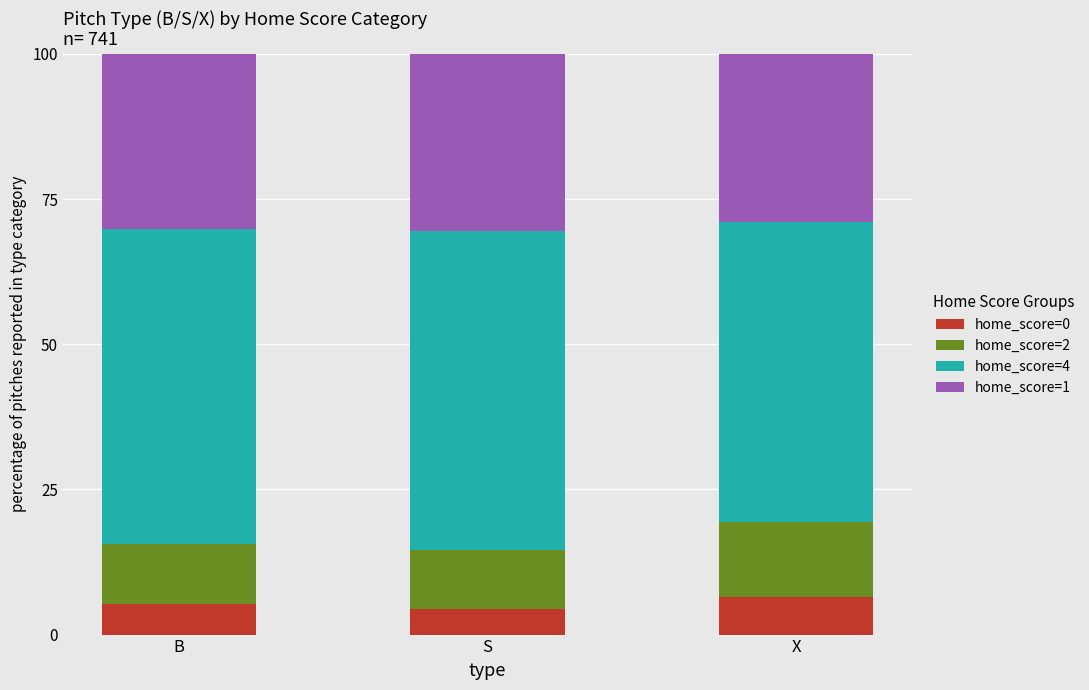

What is the highest value of the home_score=0 series?

6.5